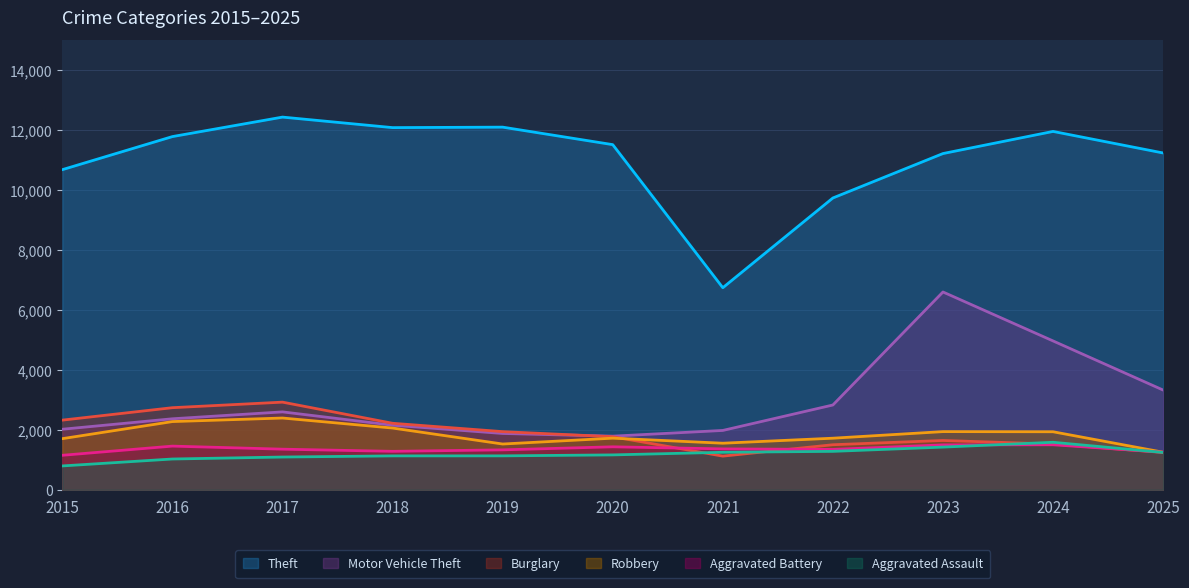

Reading left to right, list all the values displayed in this chart.

Theft: 2015=10680	2016=11783	2017=12433	2018=12082	2019=12098	2020=11514	2021=6741	2022=9735	2023=11217	2024=11955	2025=11236
Burglary: 2015=2324	2016=2739	2017=2924	2018=2219	2019=1940	2020=1770	2021=1123	2022=1503	2023=1645	2024=1525	2025=1245
Motor Vehicle Theft: 2015=2020	2016=2369	2017=2599	2018=2154	2019=1879	2020=1789	2021=1980	2022=2829	2023=6599	2024=4966	2025=3327
Robbery: 2015=1706	2016=2276	2017=2394	2018=2060	2019=1527	2020=1722	2021=1554	2022=1721	2023=1941	2024=1936	2025=1253
Aggravated Assault: 2015=796	2016=1027	2017=1093	2018=1131	2019=1132	2020=1164	2021=1251	2022=1282	2023=1424	2024=1585	2025=1246
Aggravated Battery: 2015=1151	2016=1457	2017=1355	2018=1283	2019=1332	2020=1434	2021=1364	2022=1347	2023=1498	2024=1502	2025=1256